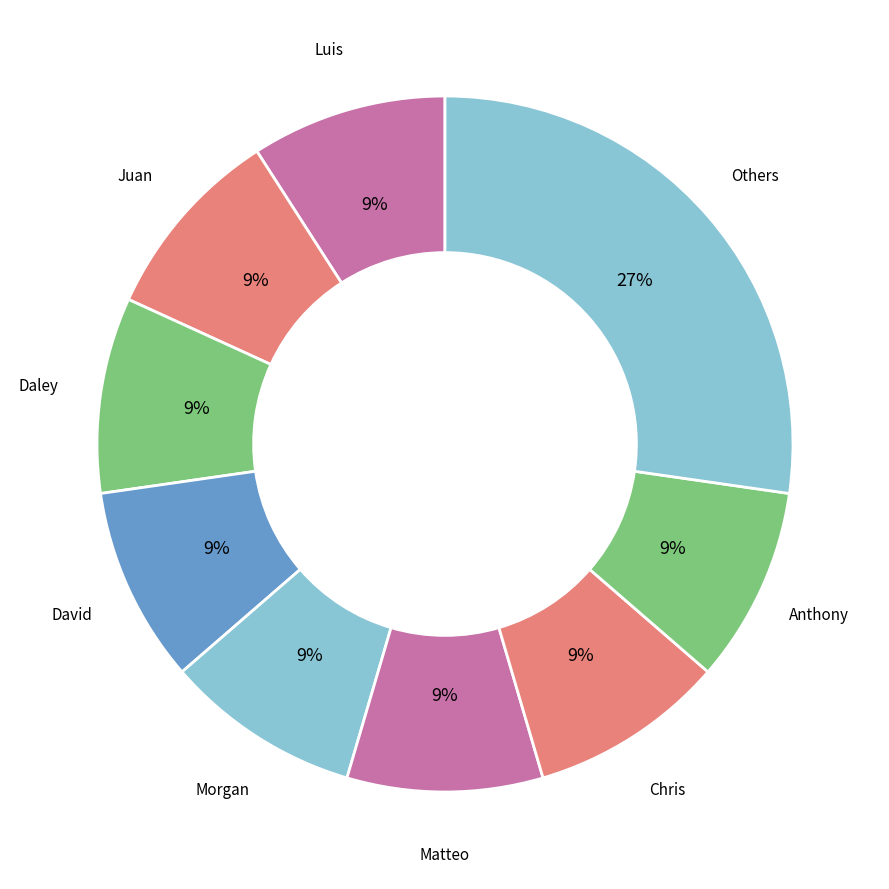

Do Daley and Chris together represent more than half of the pie?

No